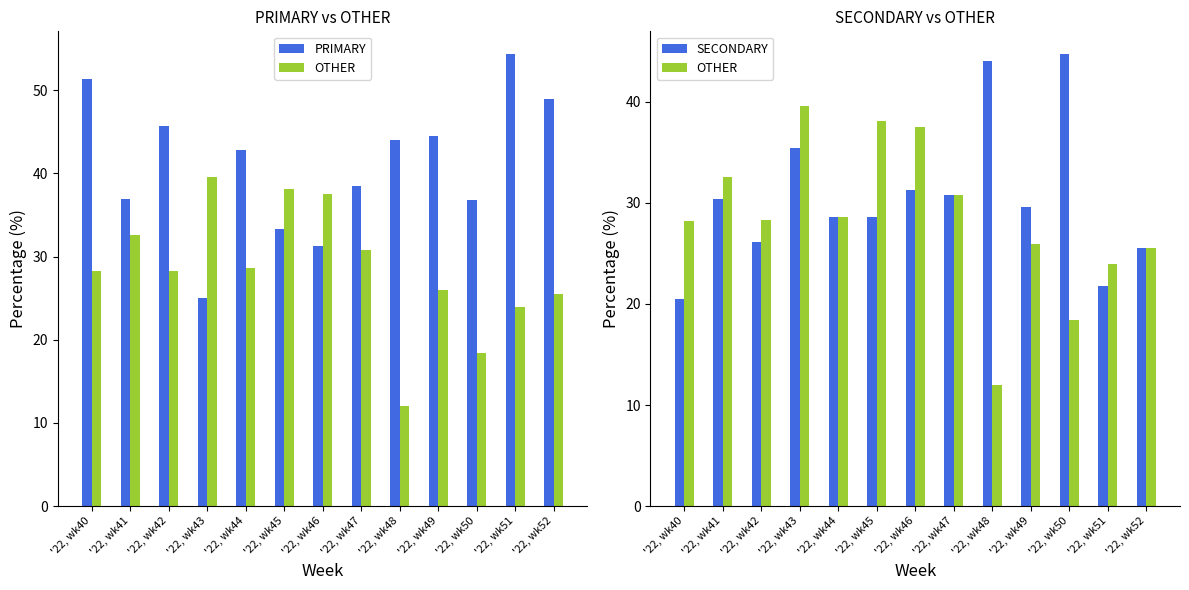

The value of SECONDARY at '22, wk46 is 6.5. True or false?

False